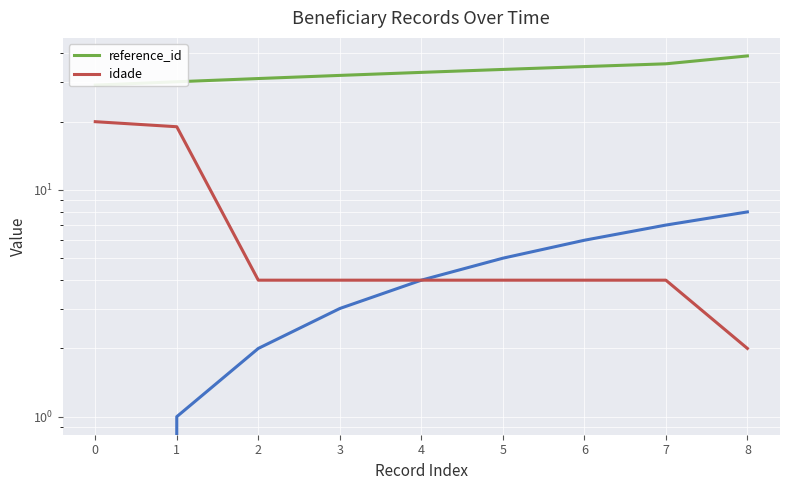

The idade series shows 1 at 8. True or false?

False